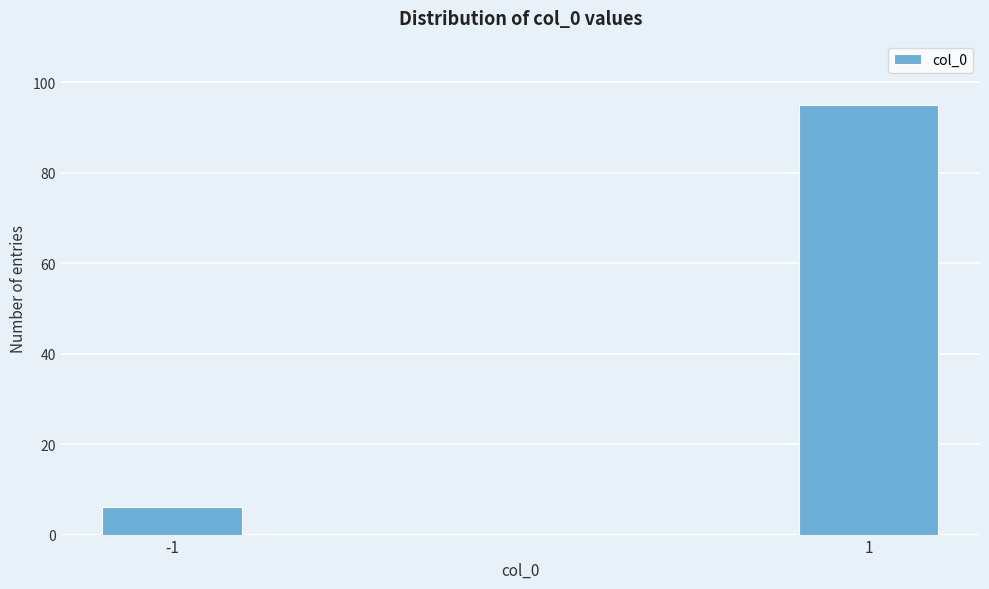

Reading right to left, extract all data points from this chart.

1=95	-1=6